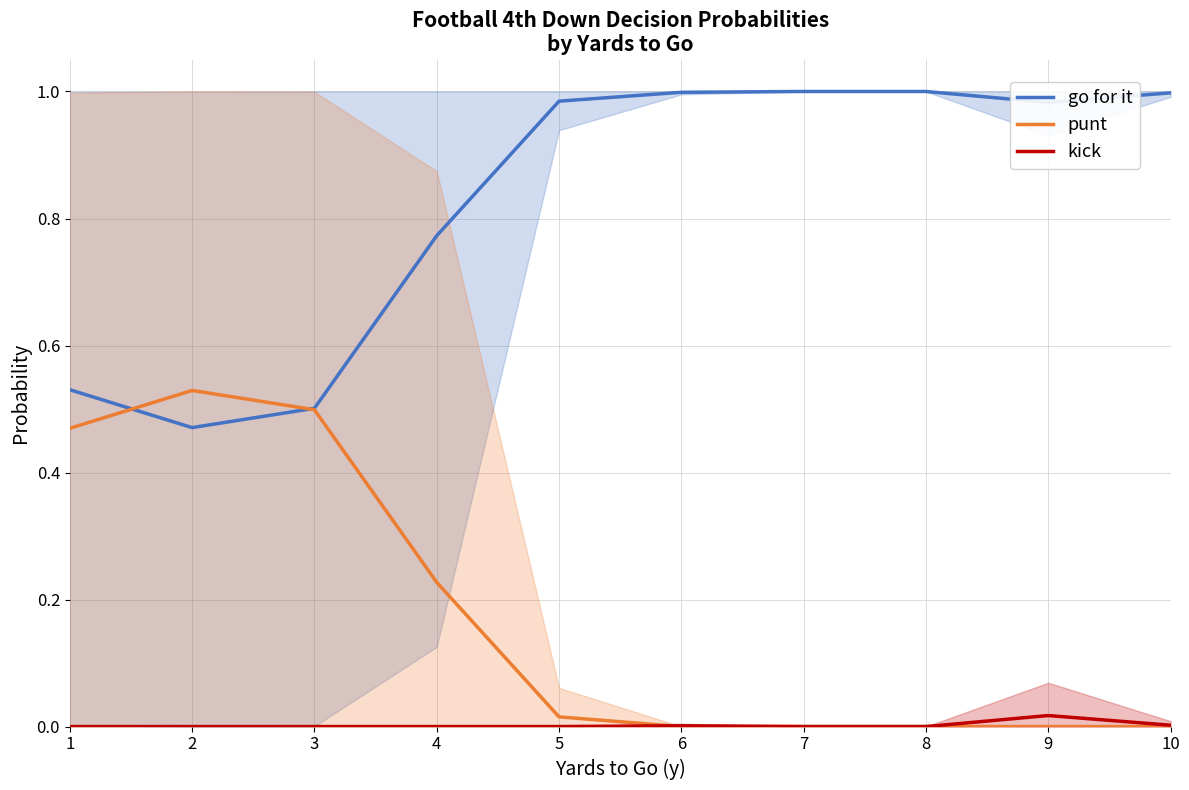

True or false: go for it has a value of 0.4 at 5.

False